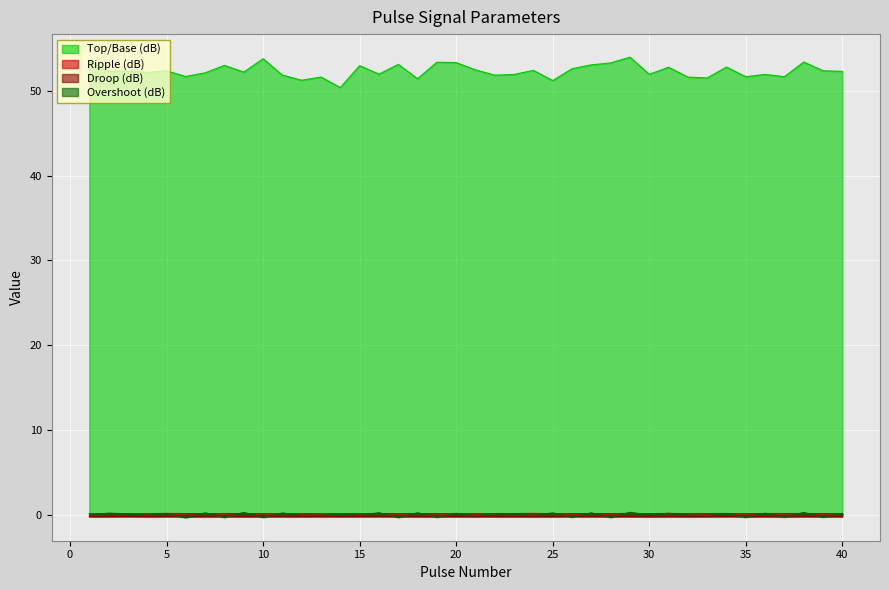

Reading right to left, list all the values displayed in this chart.

Top/Base (dB): 40=52.3	39=52.4	38=53.4	37=51.7	36=51.9	35=51.7	34=52.8	33=51.5	32=51.6	31=52.8	30=51.9	29=54.0	28=53.3	27=53.1	26=52.6	25=51.2	24=52.4	23=51.9	22=51.8	21=52.5	20=53.3	19=53.4	18=51.4	17=53.1	16=52.0	15=53.0	14=50.4	13=51.6	12=51.2	11=51.8	10=53.8	9=52.2	8=53.0	7=52.1	6=51.7	5=52.4	4=52.2	3=52.3	2=52.3	1=53.5
Ripple (dB): 40=0.1	39=0.2	38=0.2	37=0.2	36=0.2	35=0.2	34=0.2	33=0.2	32=0.1	31=0.2	30=0.2	29=0.2	28=0.2	27=0.2	26=0.2	25=0.1	24=0.2	23=0.2	22=0.2	21=0.1	20=0.1	19=0.2	18=0.2	17=0.2	16=0.2	15=0.2	14=0.1	13=0.2	12=0.2	11=0.1	10=0.1	9=0.2	8=0.2	7=0.2	6=0.2	5=0.2	4=0.1	3=0.1	2=0.2	1=0.1
Droop (dB): 40=-0.2	39=-0.2	38=-0.2	37=-0.2	36=-0.2	35=-0.2	34=-0.2	33=-0.2	32=-0.2	31=-0.2	30=-0.2	29=-0.2	28=-0.2	27=-0.2	26=-0.2	25=-0.2	24=-0.2	23=-0.2	22=-0.2	21=-0.2	20=-0.2	19=-0.2	18=-0.2	17=-0.2	16=-0.2	15=-0.2	14=-0.2	13=-0.2	12=-0.2	11=-0.2	10=-0.2	9=-0.2	8=-0.2	7=-0.2	6=-0.2	5=-0.2	4=-0.2	3=-0.2	2=-0.2	1=-0.2
Overshoot (dB): 40=0.2	39=-0.3	38=0.3	37=-0.2	36=0.2	35=-0.3	34=0.1	33=-0.1	32=-0.0	31=0.2	30=-0.0	29=0.3	28=-0.3	27=0.2	26=-0.3	25=0.2	24=-0.1	23=0.2	22=0.2	21=-0.1	20=0.2	19=-0.3	18=0.3	17=-0.3	16=0.3	15=-0.1	14=0.1	13=-0.0	12=-0.1	11=0.2	10=-0.3	9=0.3	8=-0.3	7=0.2	6=-0.3	5=0.1	4=-0.0	3=0.1	2=0.2	1=-0.0